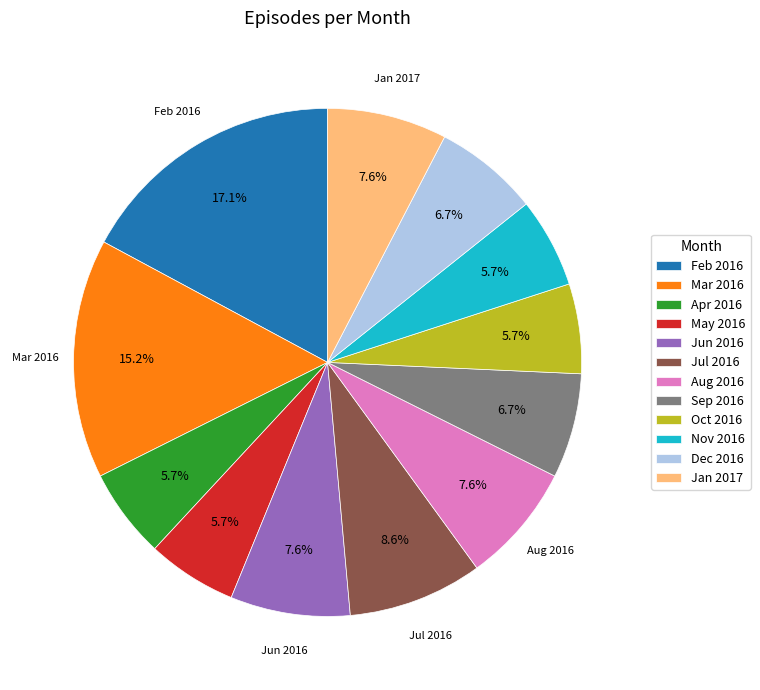

Is there any slice that represents more than half of the pie?

No